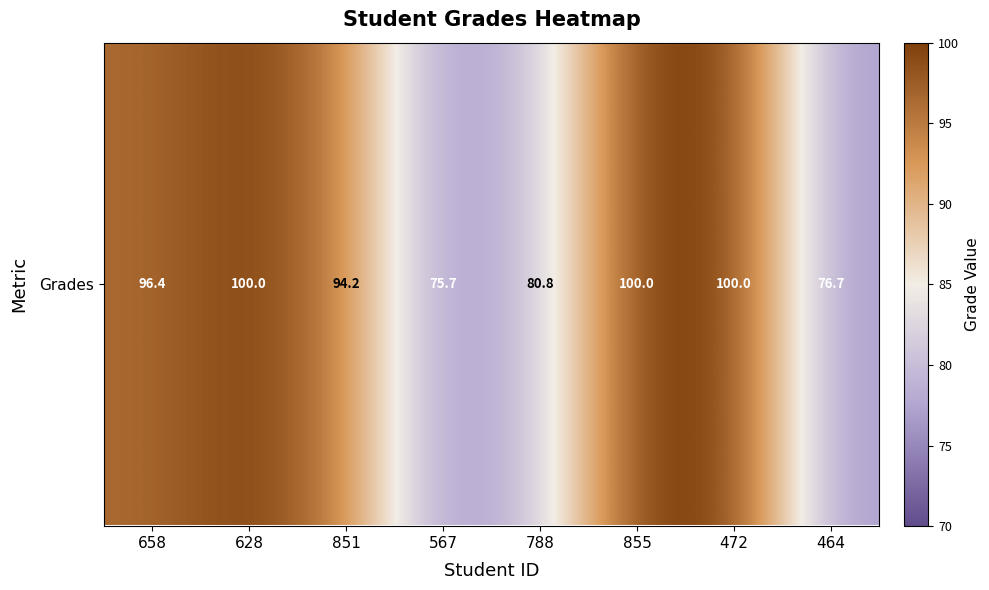

True or false: the data shows 163.2 at 472.

False